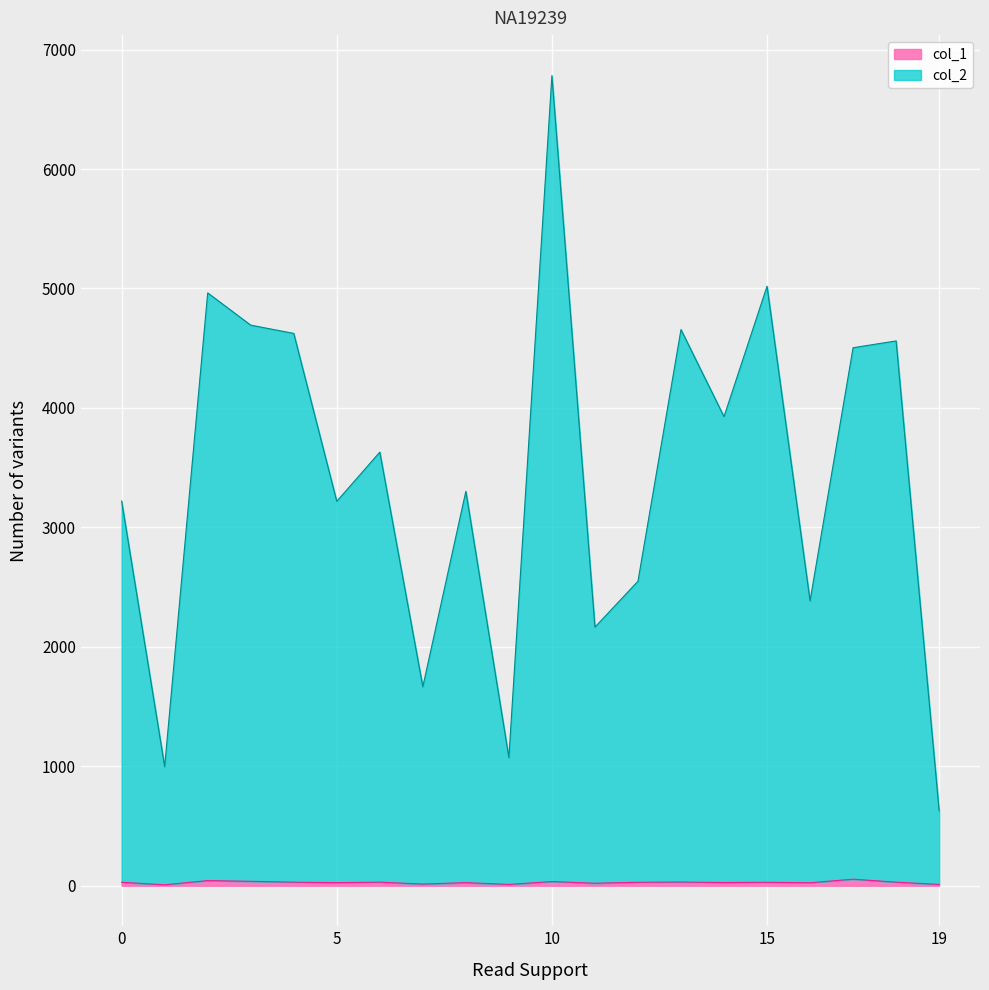

What are all the series names shown in the legend?

col_2, col_1